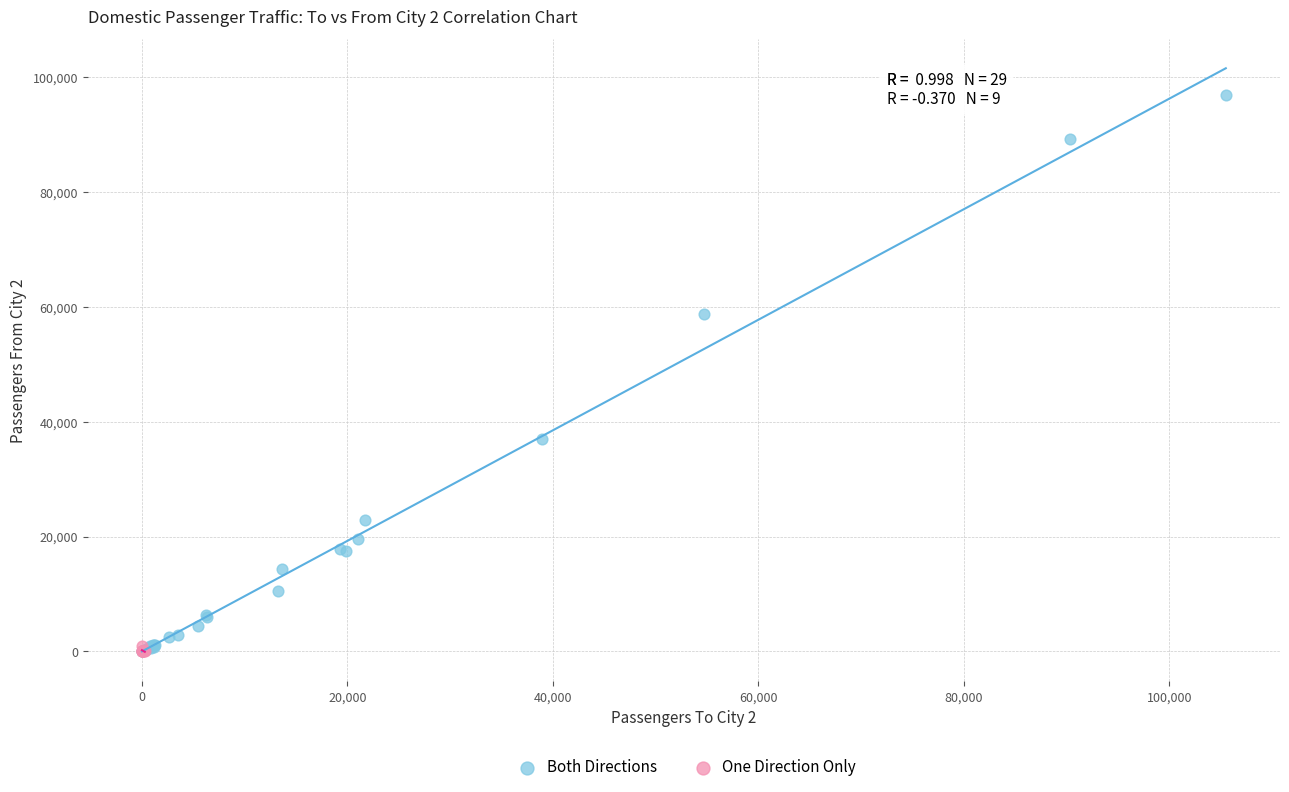

Which series has the widest spread of Y values?

Both Directions